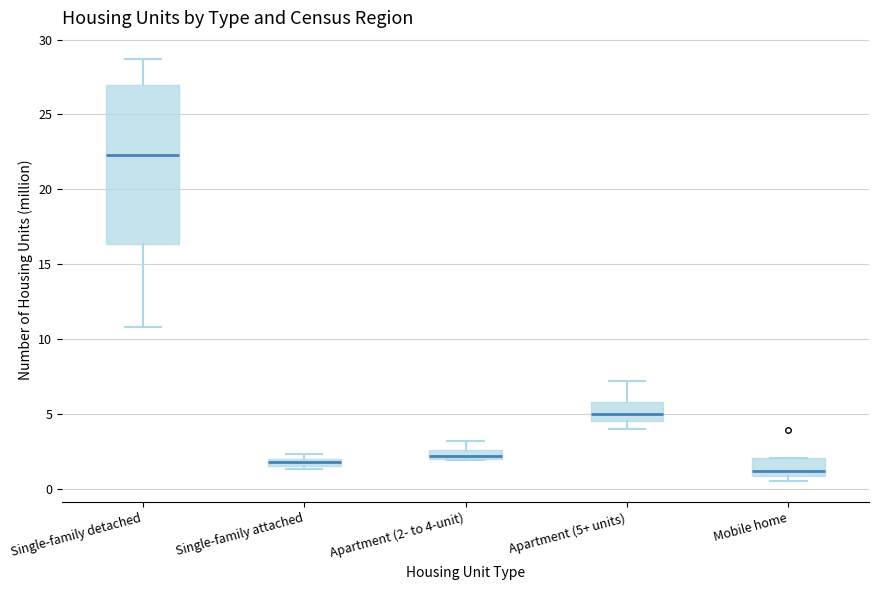

Which box's median line is the highest?

Single-family detached